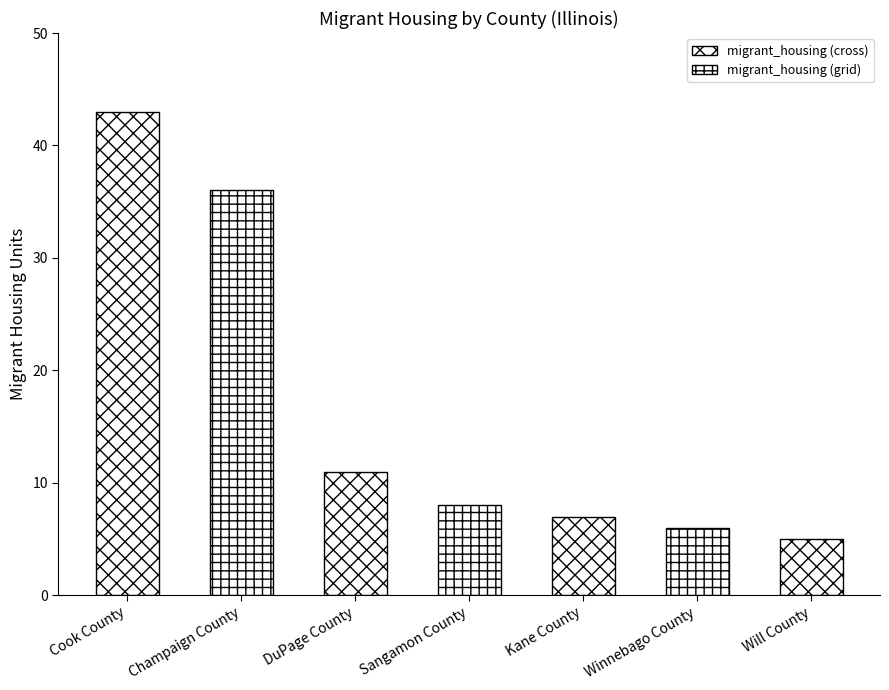

What position from the left is Winnebago County?

6